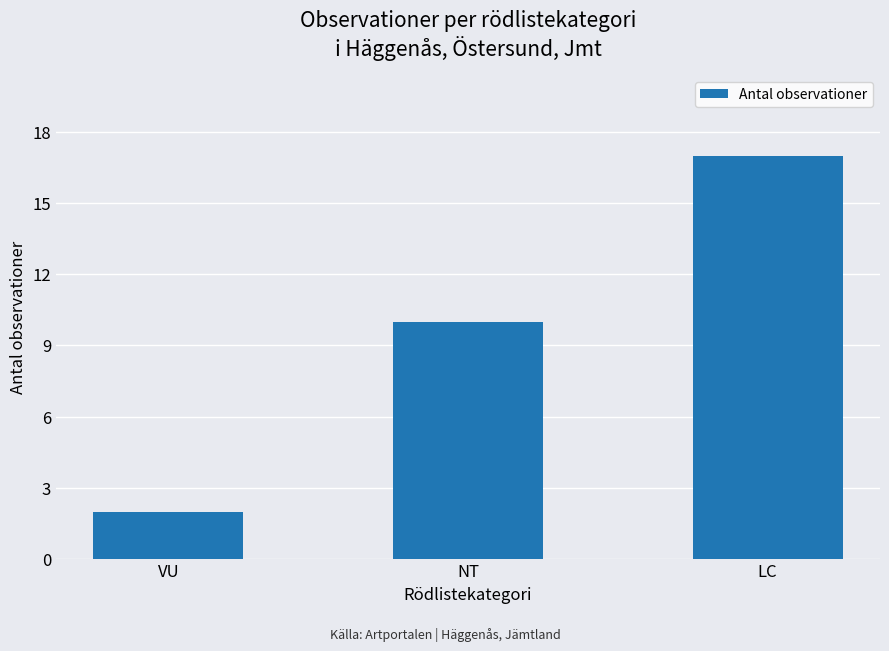

What is the sum of all values?

29